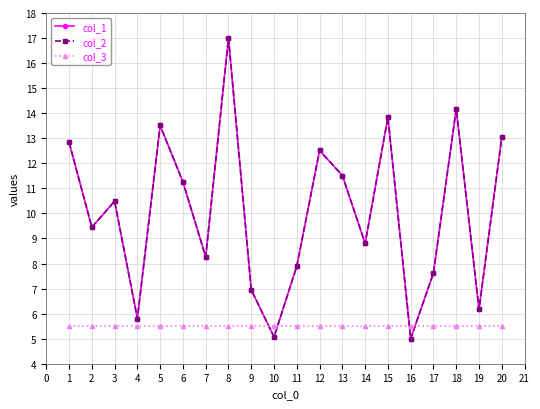

Is this an area chart (filled region under the line)?

No